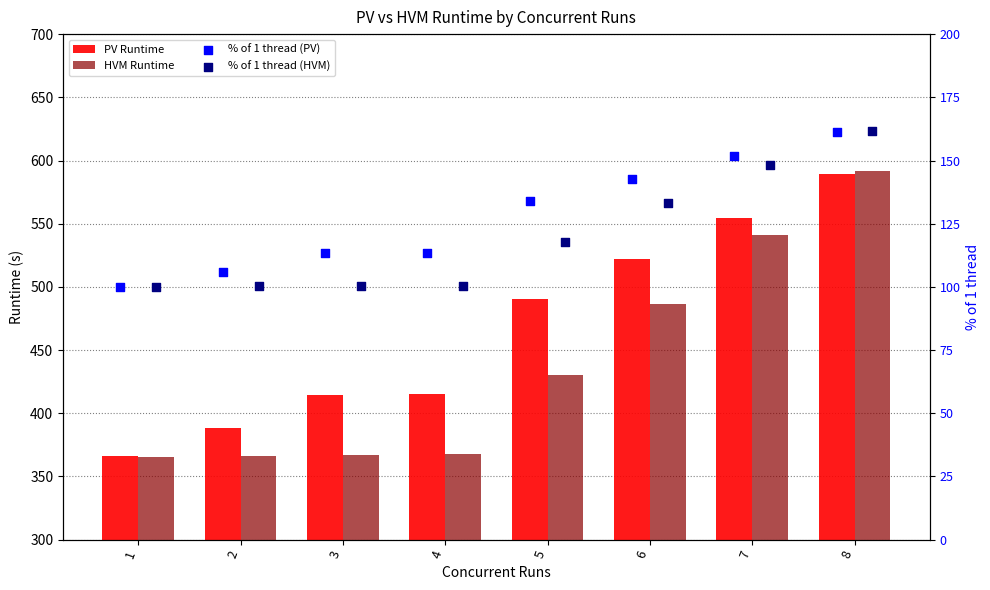

What is the total value across all series at 3?

995.6